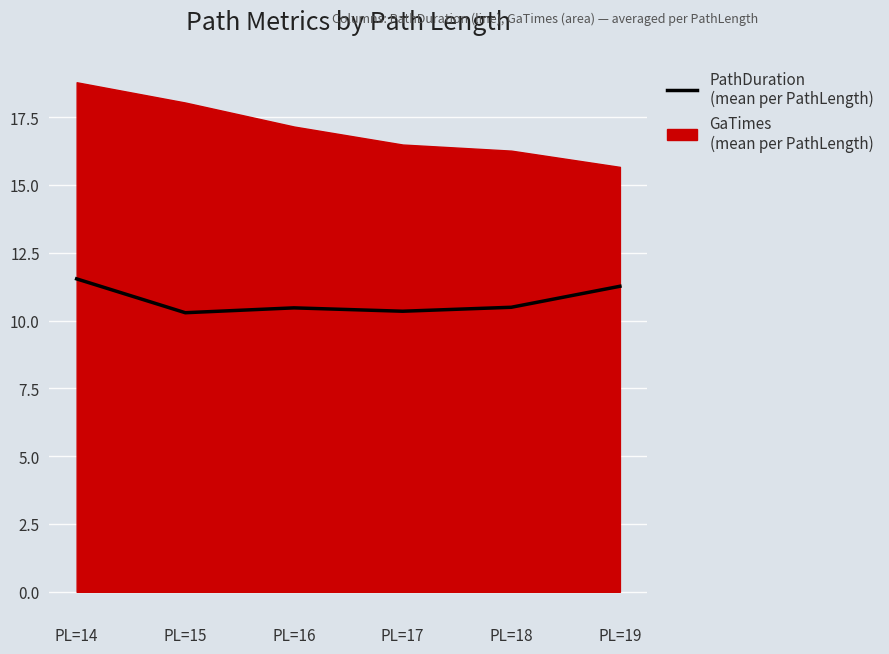

How many interior local peaks (higher than both neighbors) does the data have?

1